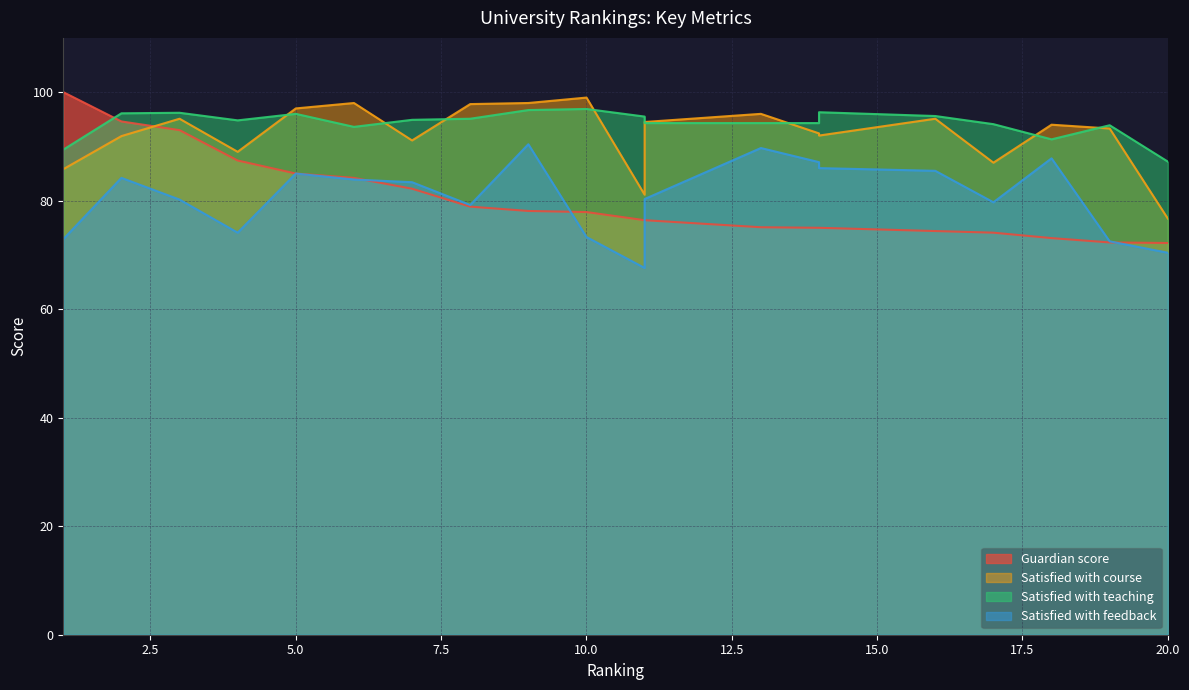

How many intersections are there between Satisfied with course and Guardian score?

1